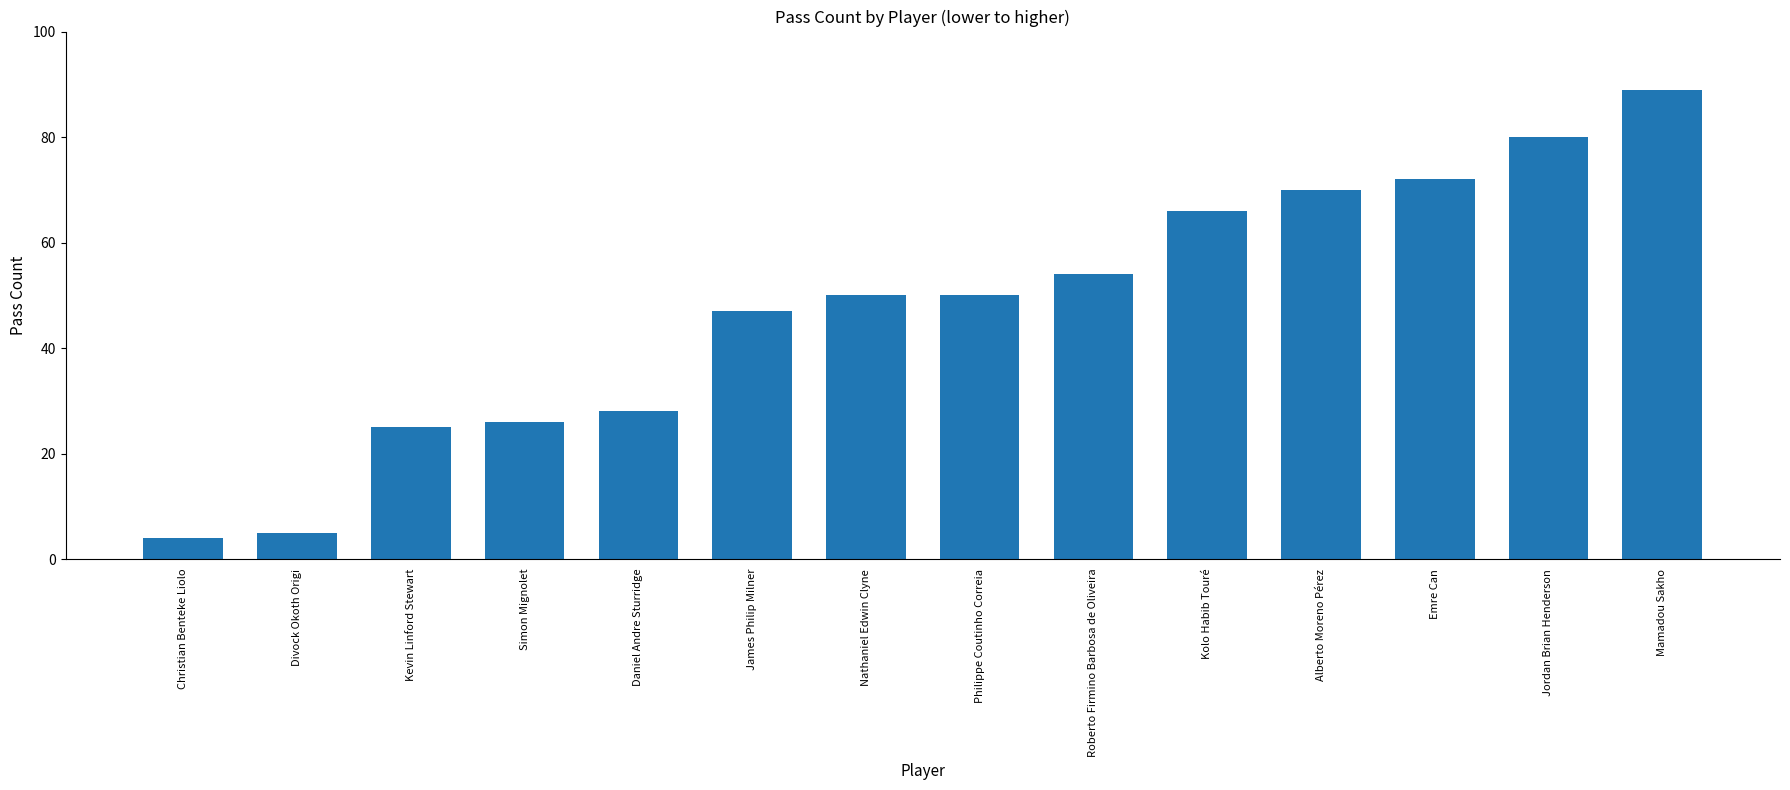

Count the number of categories in the chart.

14